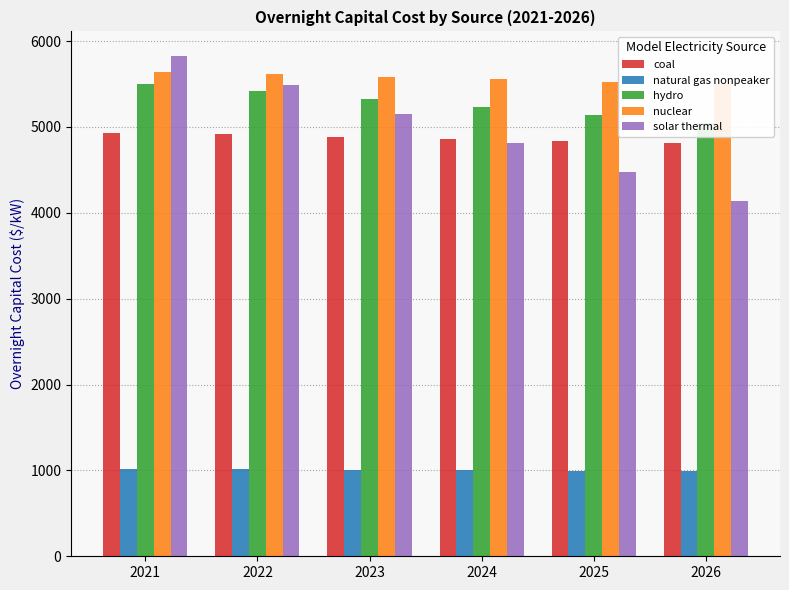

The solar thermal series shows 4808.6 at 2024. True or false?

True